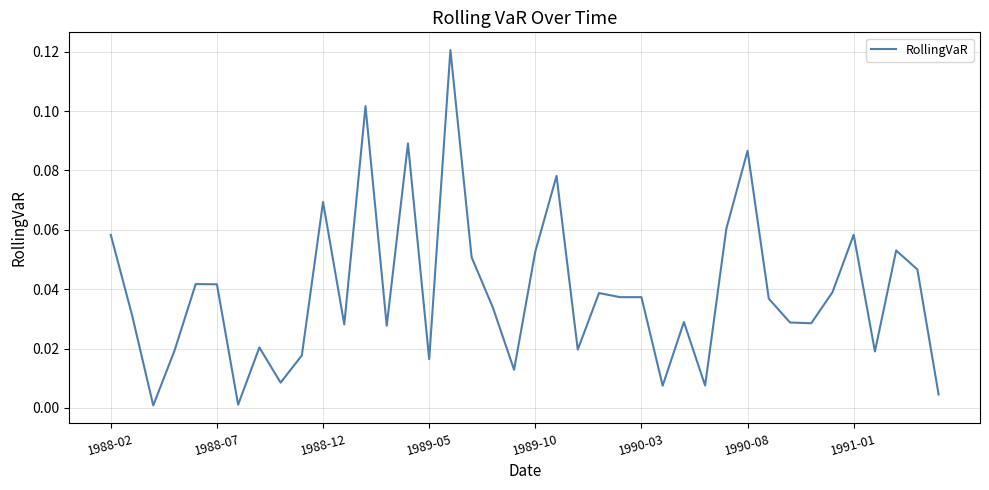

Reading left to right, transcribe all the data shown in this chart.

0.1	0.0	0.0	0.0	0.0	0.0	0.0	0.0	0.0	0.0	0.1	0.0	0.1	0.0	0.1	0.0	0.1	0.1	0.0	0.0	0.1	0.1	0.0	0.0	0.0	0.0	0.0	0.0	0.0	0.1	0.1	0.0	0.0	0.0	0.0	0.1	0.0	0.1	0.0	0.0